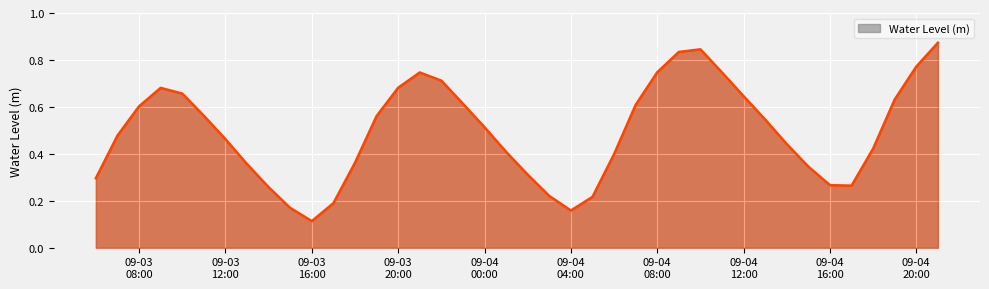

Does the chart have visible grid lines?

Yes